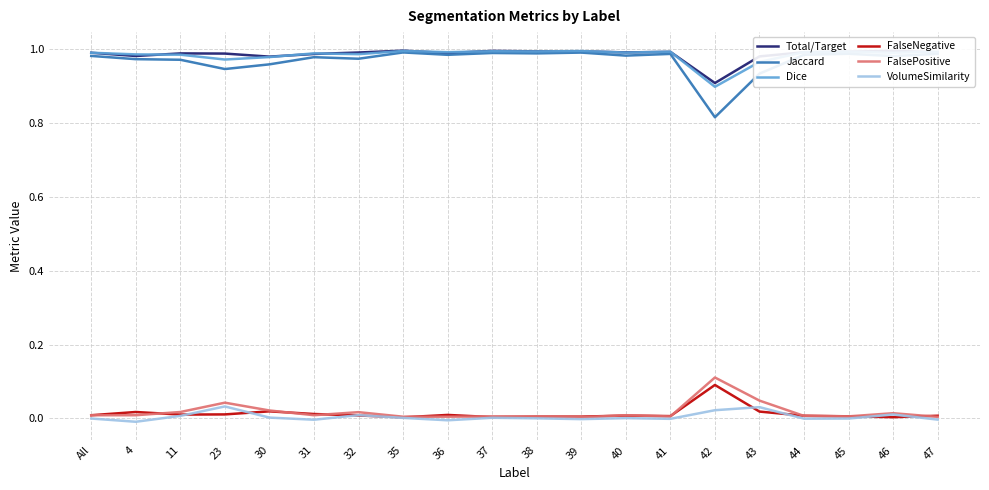

True or false: FalsePositive has a value of 0.0 at 32.

True